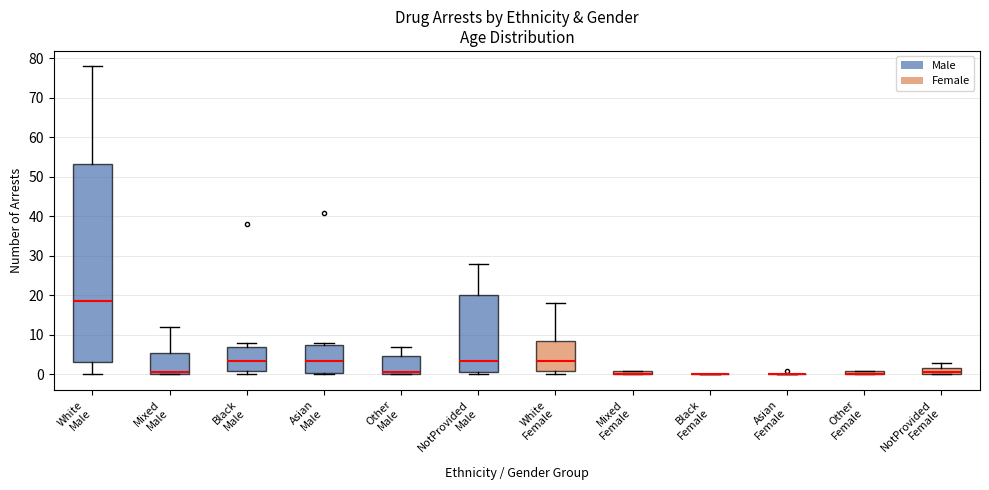

Comparing the boxes themselves (not the whiskers), which one is the tallest?

White Male